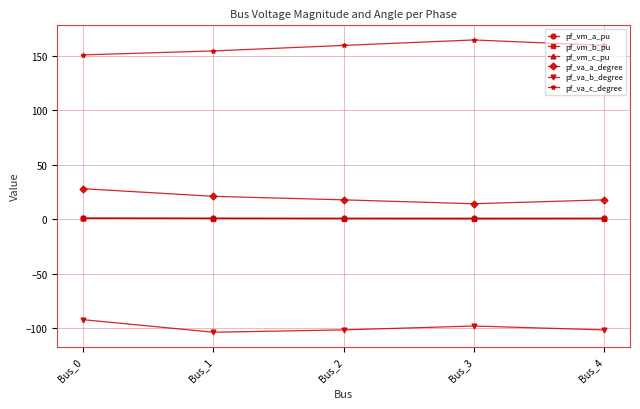

What is the value of the pf_va_c_degree point at the 1st from the left?

150.9